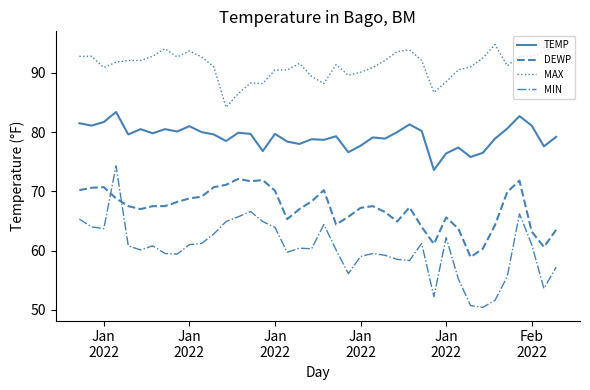

Which series has the largest range (max minus min)?

MIN